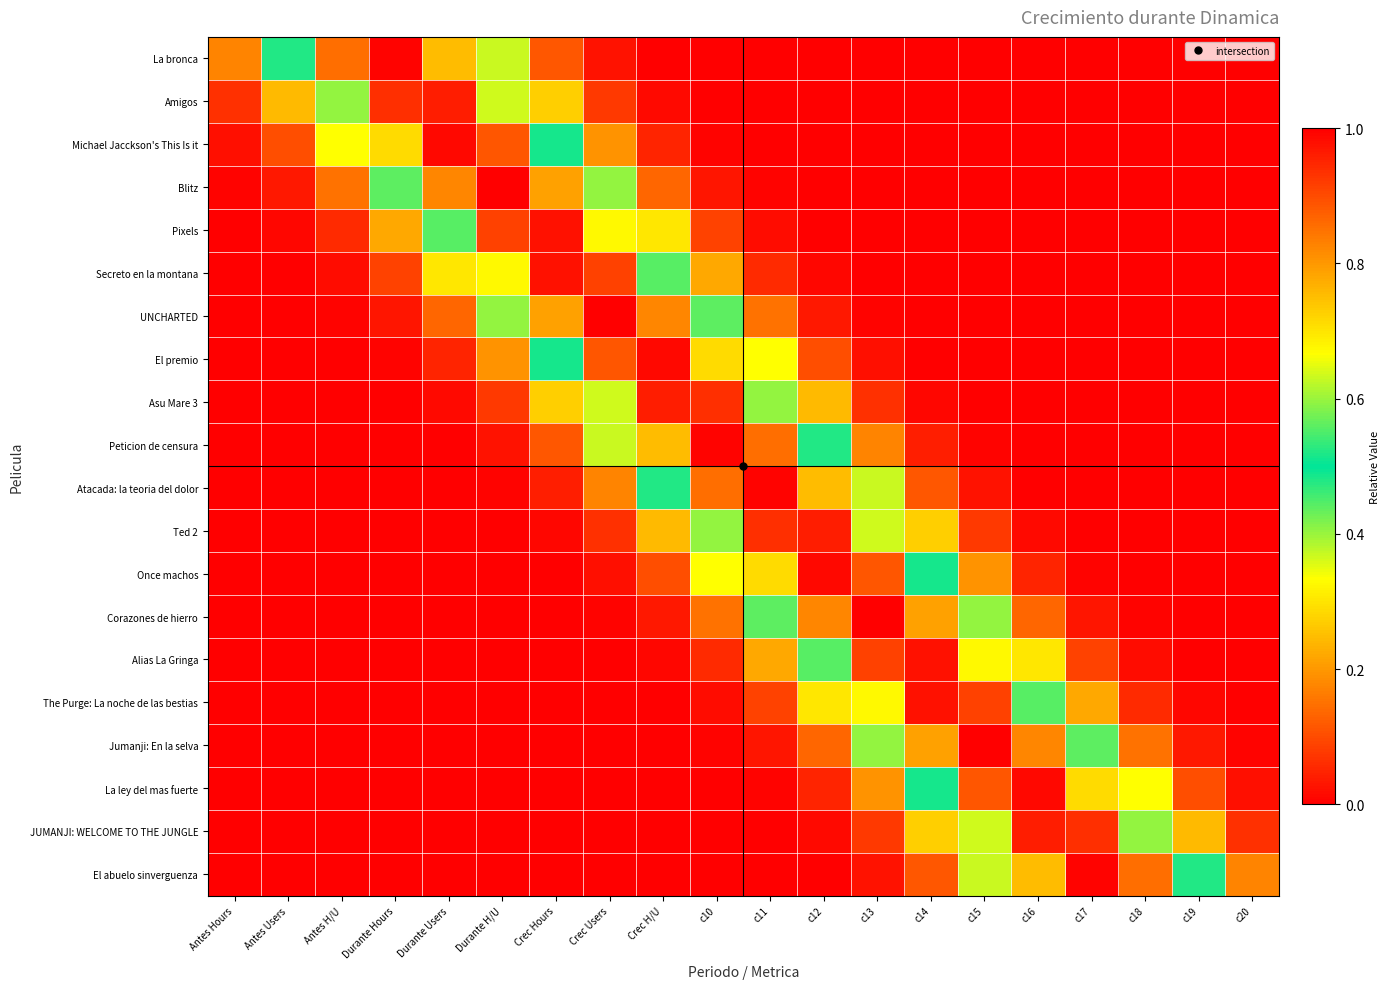

List the series in order of their peak value, highest first.

Blitz, UNCHARTED, Corazones de hierro, Jumanji: En la selva, La bronca, Peticion de censura, Atacada: la teoria del dolor, El abuelo sinverguenza, Once machos, Michael Jacckson's This Is it, El premio, La ley del mas fuerte, The Purge: La noche de las bestias, Pixels, Secreto en la montana, Alias La Gringa, JUMANJI: WELCOME TO THE JUNGLE, Amigos, Asu Mare 3, Ted 2